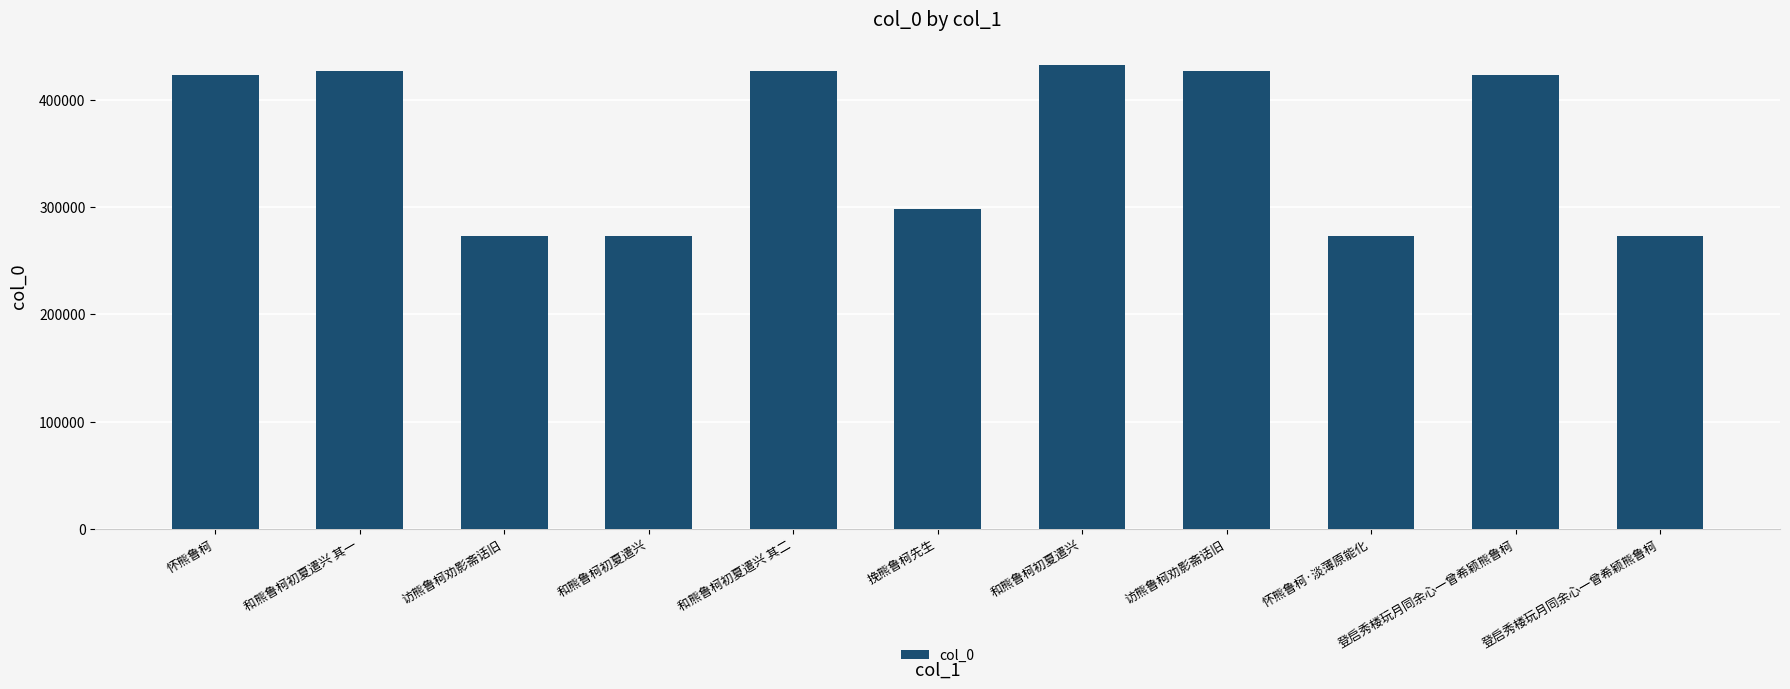

List the labels in order of value, smallest first.

访熊鲁柯劝影斋话旧, 怀熊鲁柯·淡薄原能化, 和熊鲁柯初夏遣兴, 登启秀楼玩月同余心一曾希颖熊鲁柯, 挽熊鲁柯先生, 登启秀楼玩月同余心一曾希颖熊鲁柯, 怀熊鲁柯, 访熊鲁柯劝影斋话旧, 和熊鲁柯初夏遣兴 其一, 和熊鲁柯初夏遣兴 其二, 和熊鲁柯初夏遣兴